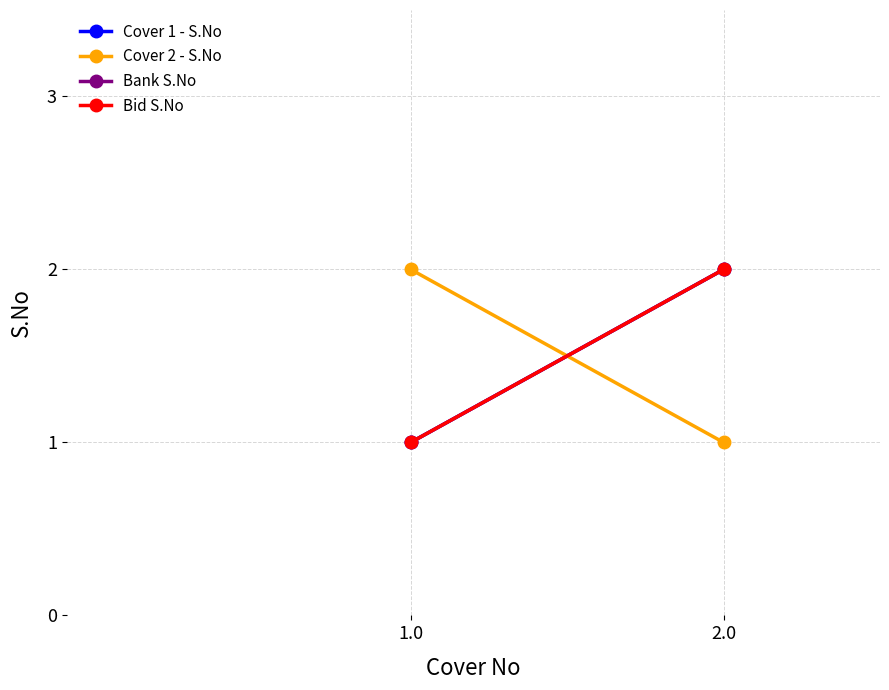

The value of Cover 1 - S.No at 1.0 is 2. True or false?

False